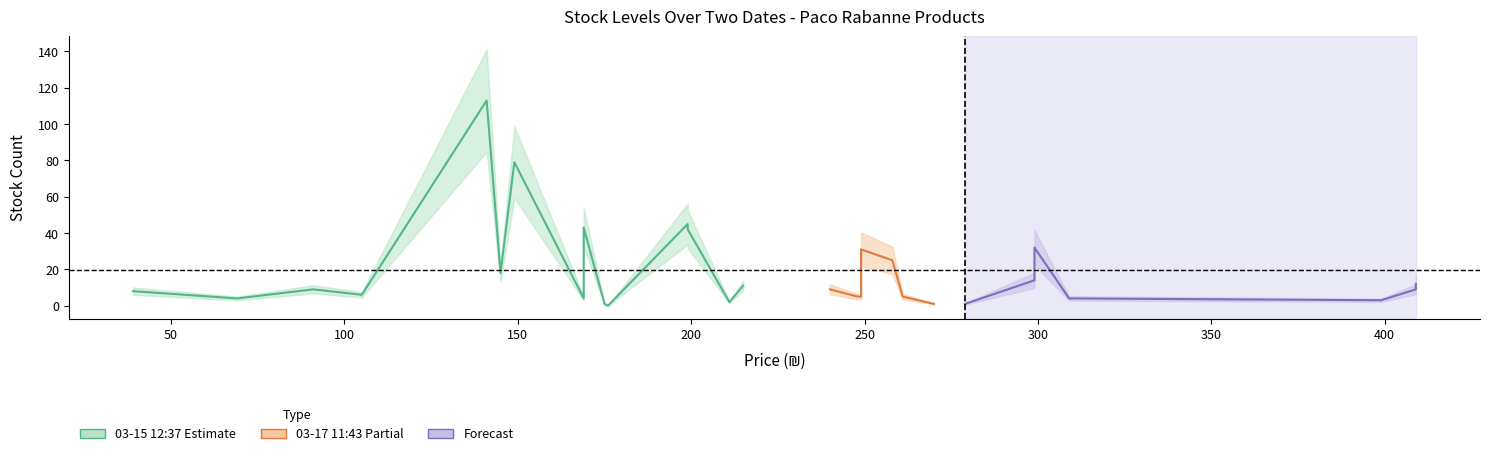

Which series has the largest total across all categories?

03-15 12:37